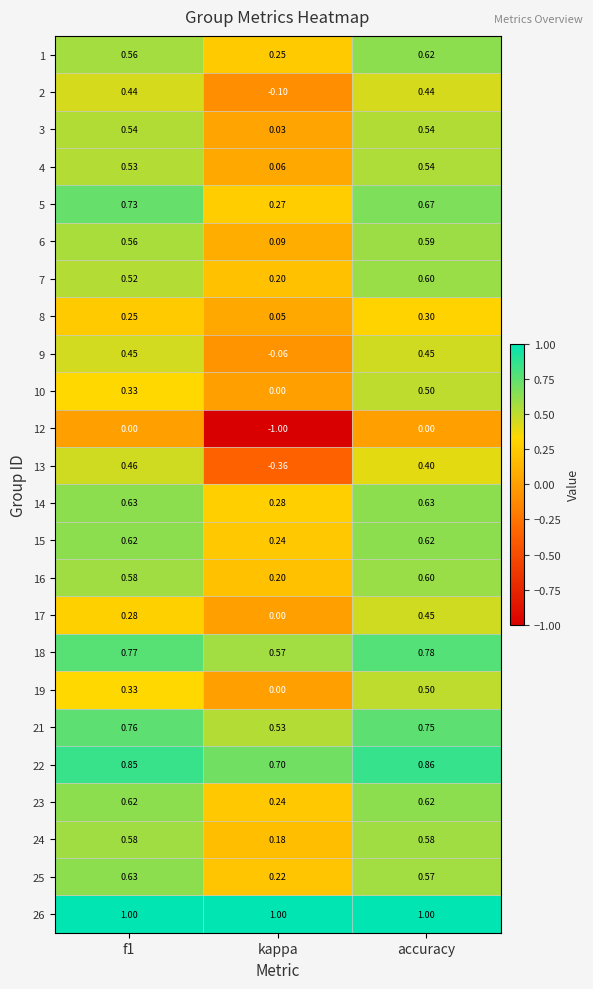

Which label corresponds to the smallest value in the chart?

kappa